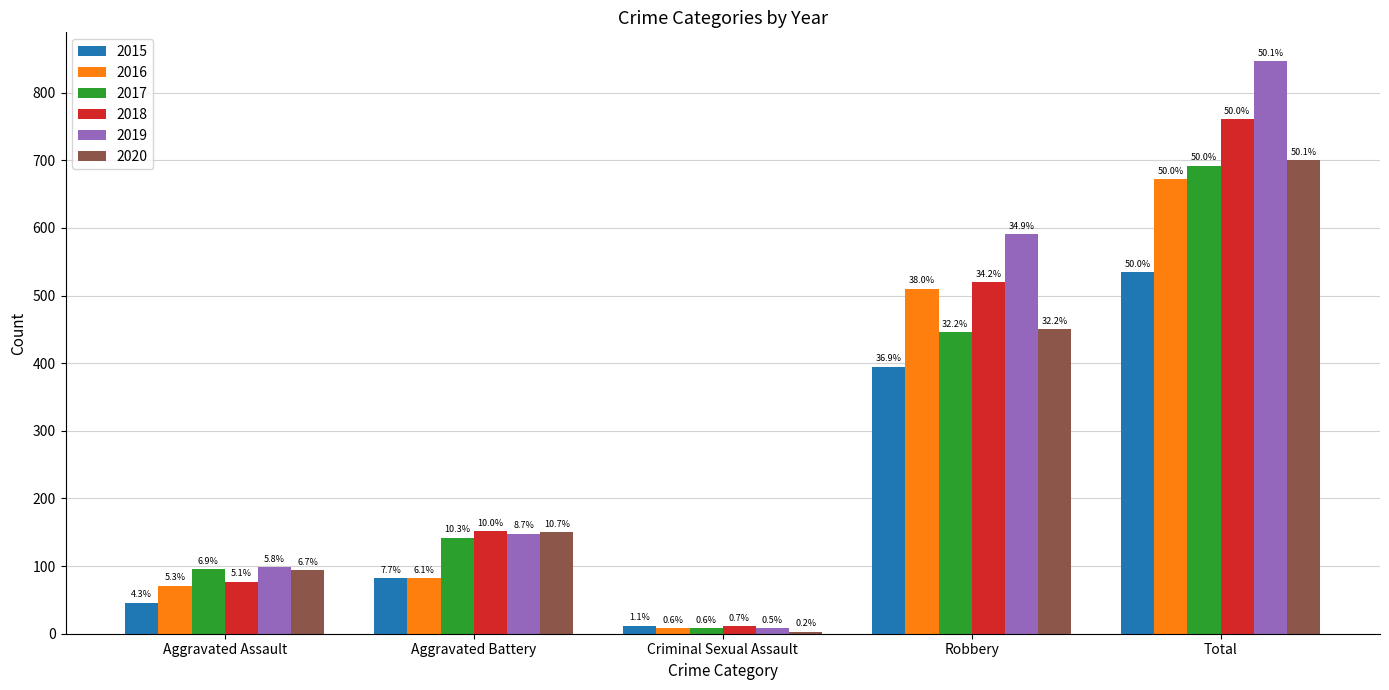

Rank the series at Aggravated Assault from highest to lowest value.

2019, 2017, 2020, 2018, 2016, 2015